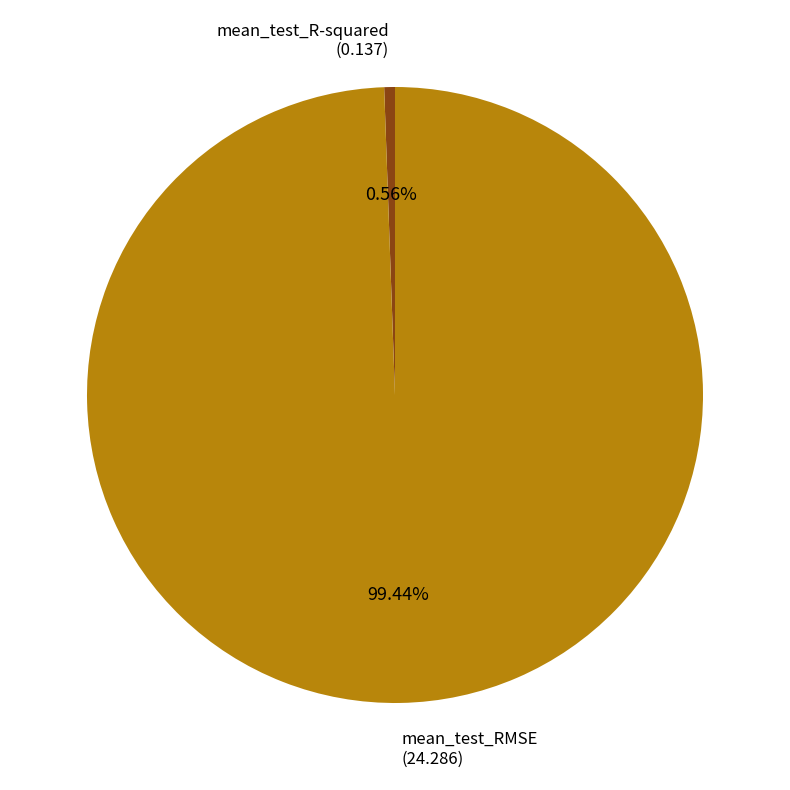

Count the number of slices in the pie.

2